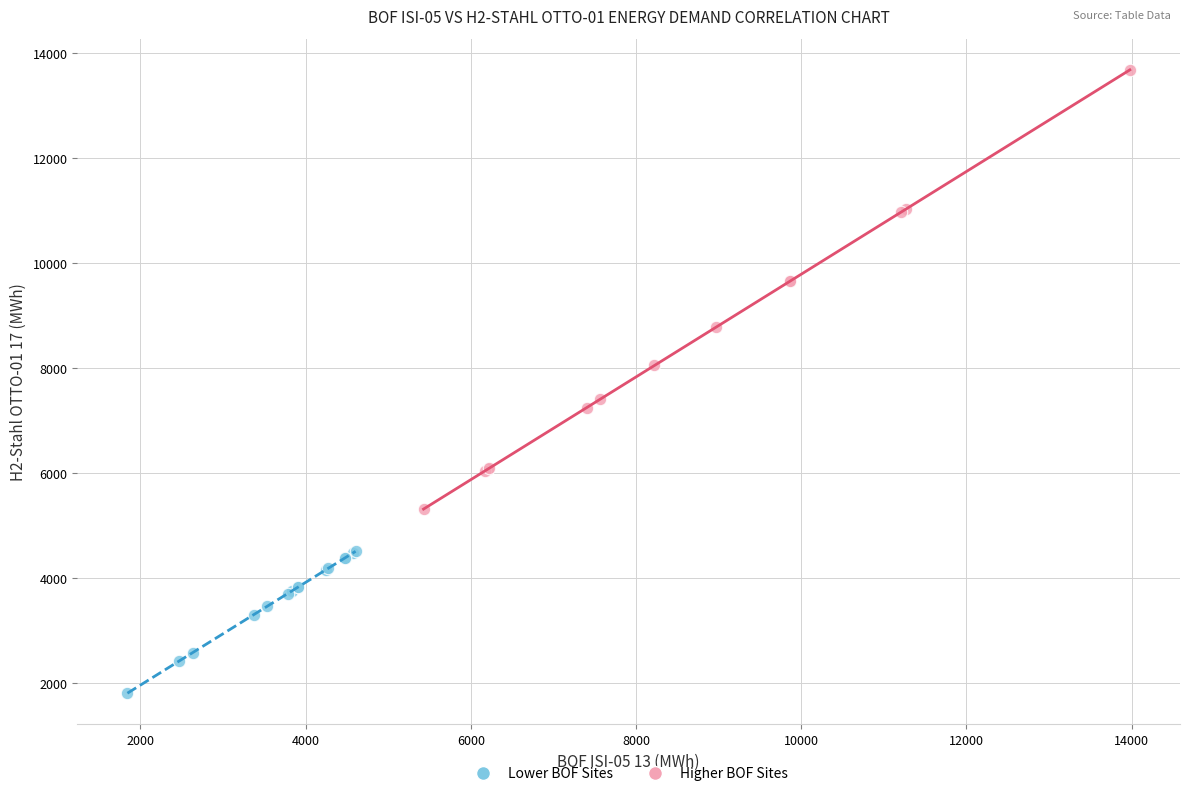

Which series has the largest Y range (max minus min)?

Higher BOF Sites